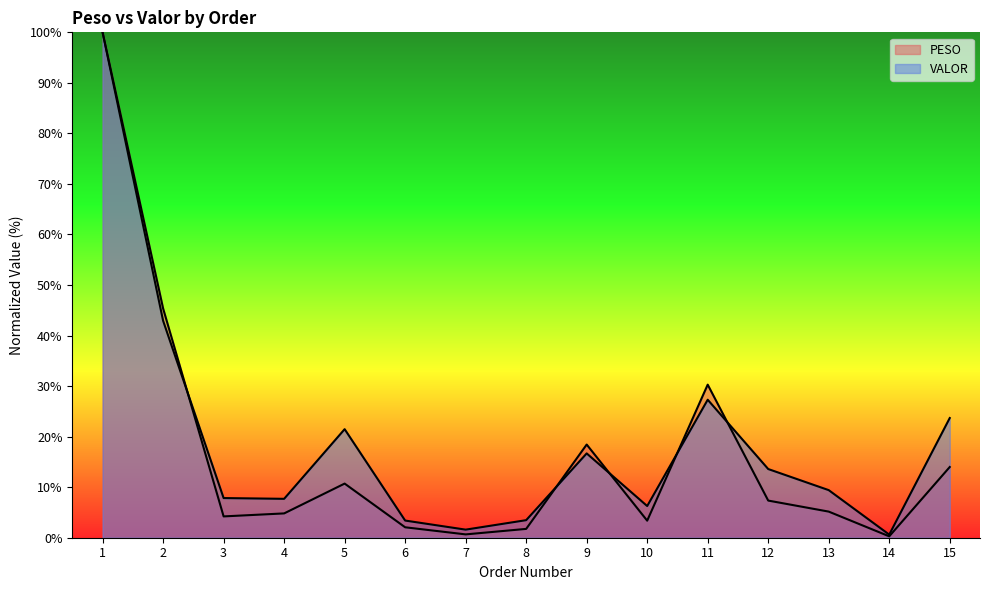

What is the sum of all PESO values?

248.5